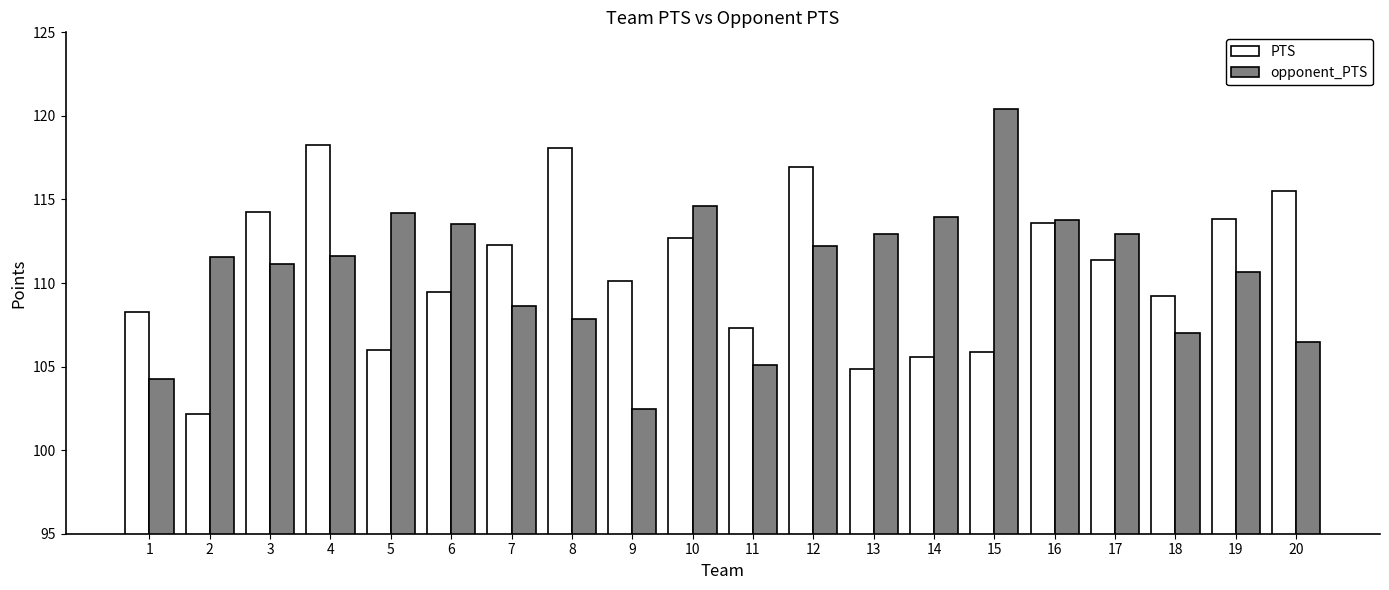

What is the average value of the PTS series?

110.8